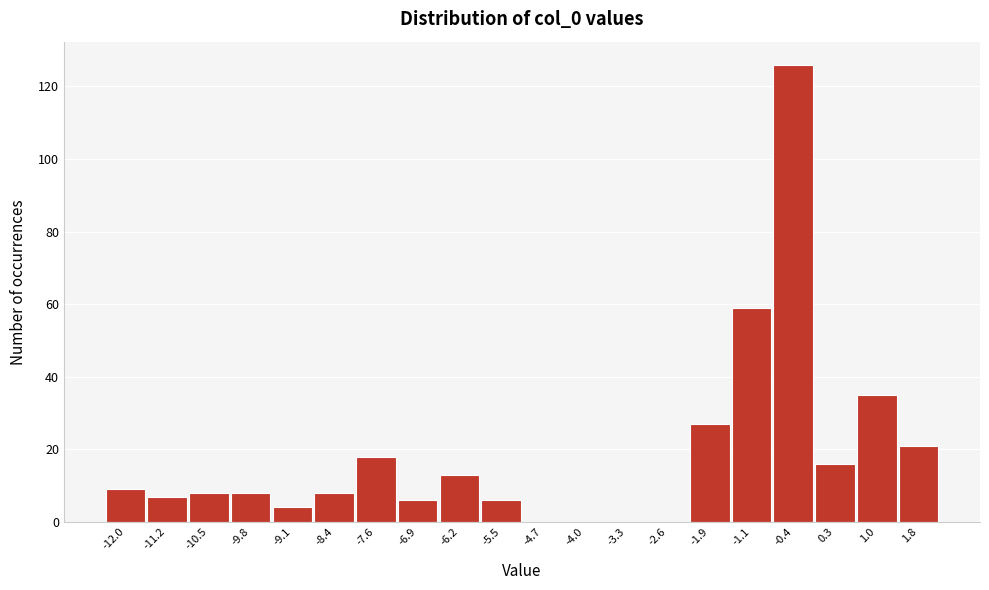

Reading right to left, transcribe all the data shown in this chart.

1.8=21	1.0=35	0.3=16	-0.4=126	-1.1=59	-1.9=27	-2.6=0	-3.3=0	-4.0=0	-4.7=0	-5.5=6	-6.2=13	-6.9=6	-7.6=18	-8.4=8	-9.1=4	-9.8=8	-10.5=8	-11.2=7	-12.0=9